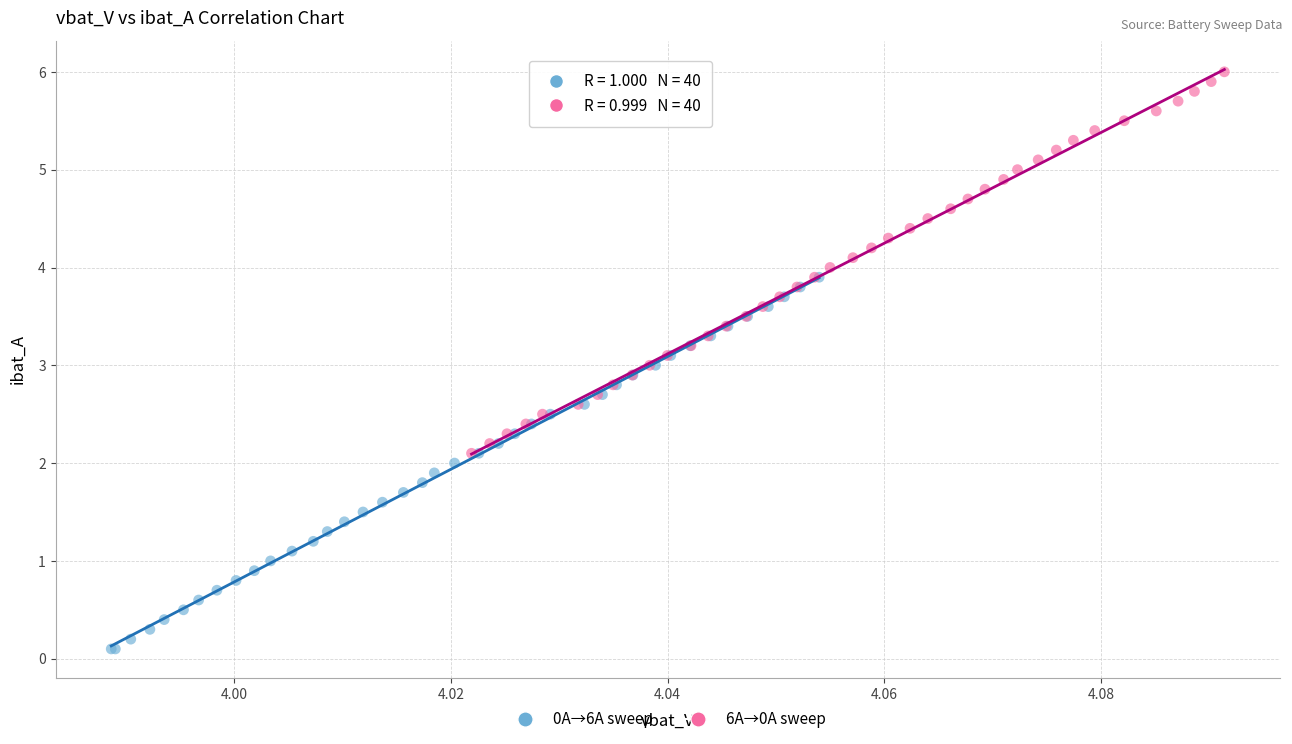

Which series reaches the minimum Y coordinate?

0A→6A sweep